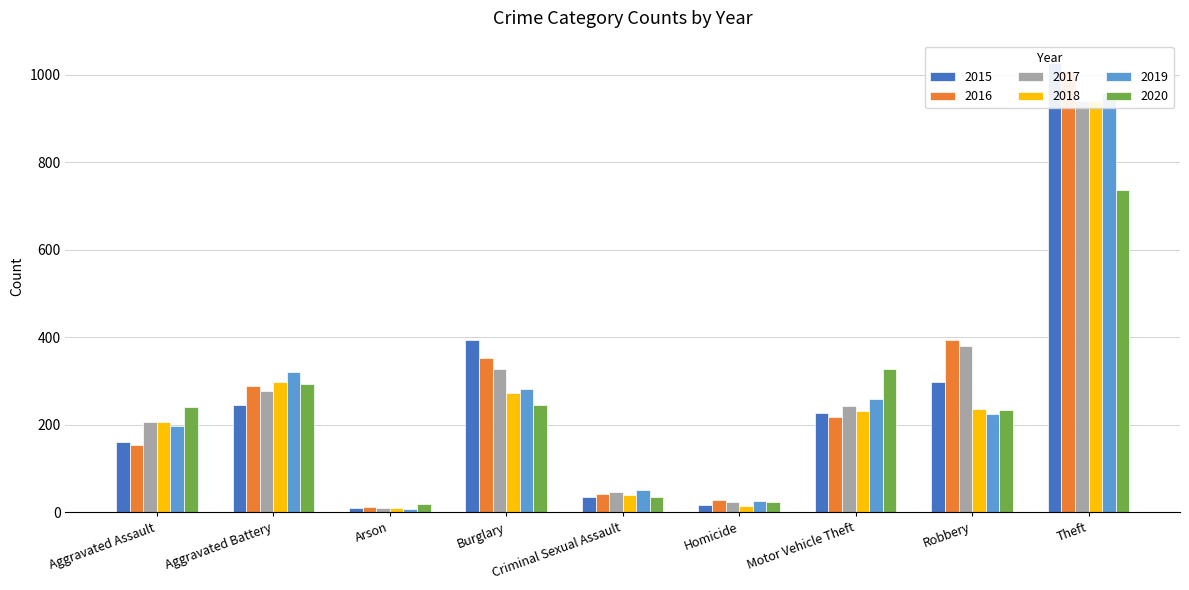

Which series has the largest total across all categories?

2016